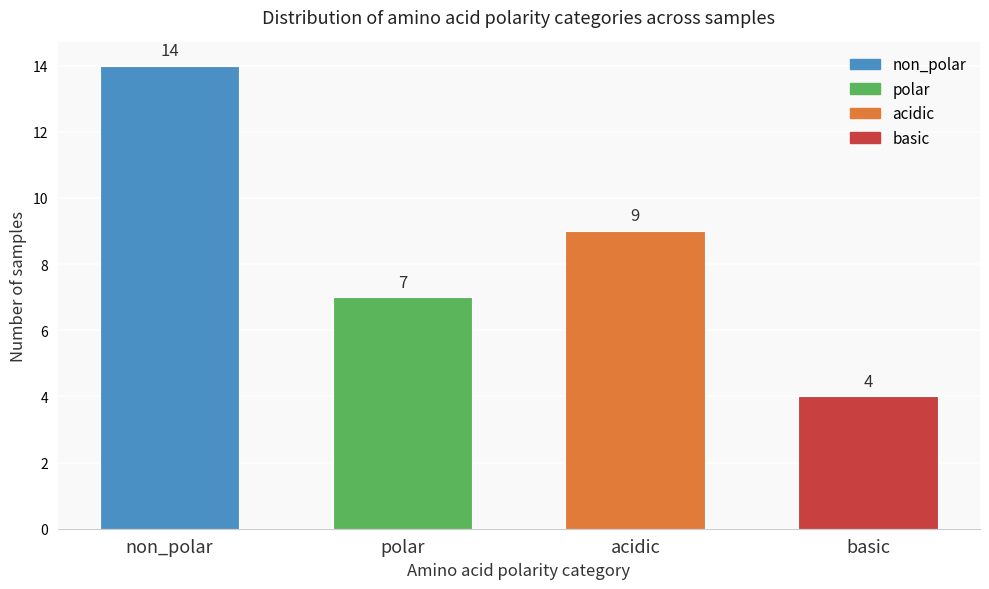

Reading left to right, extract all data points from this chart.

14	7	9	4